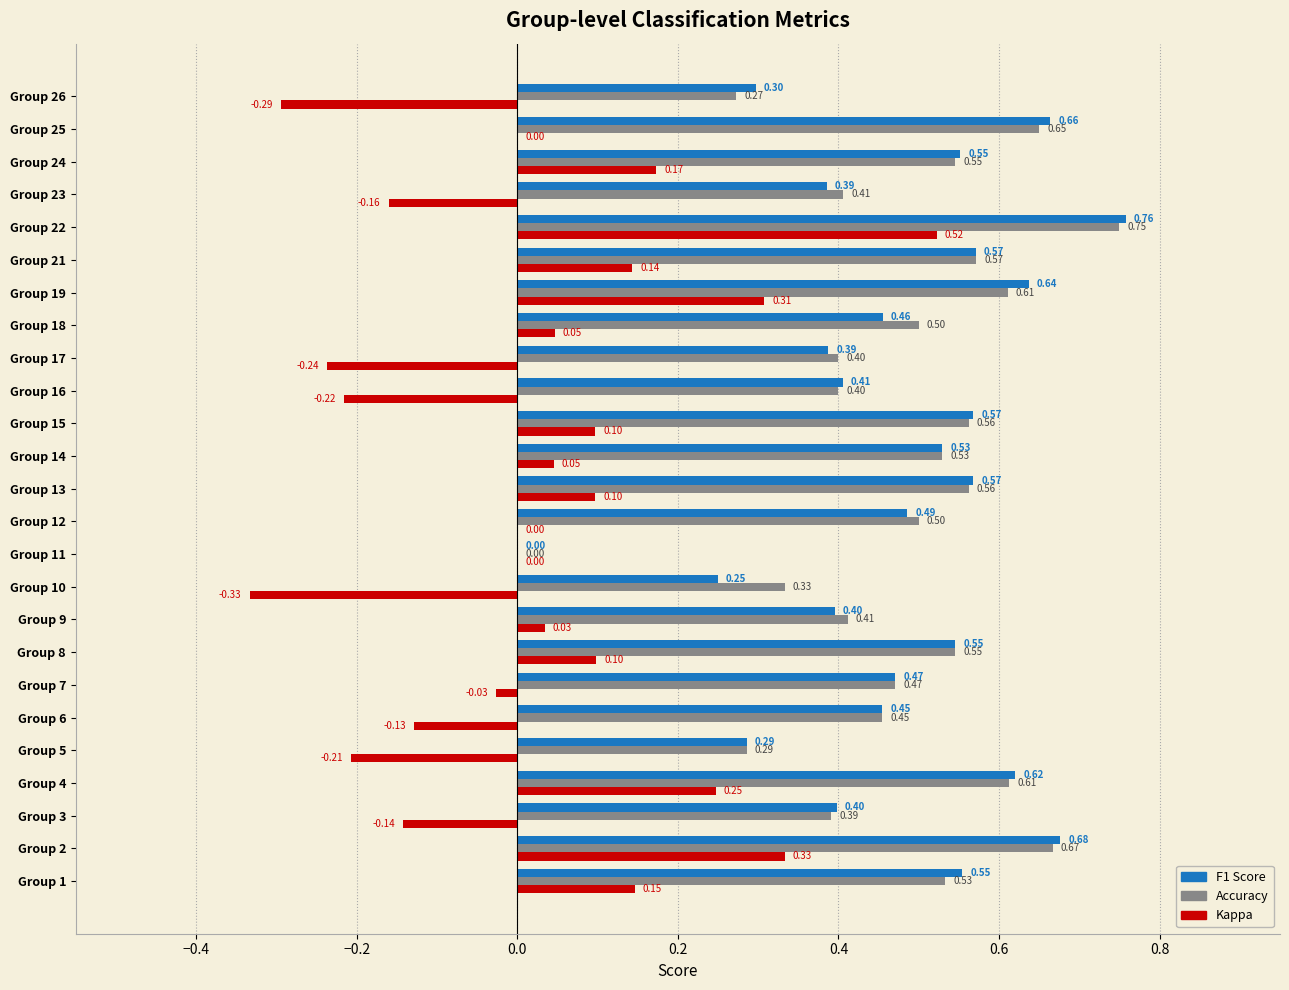

At which category is the sum across all series the highest?

Group 22